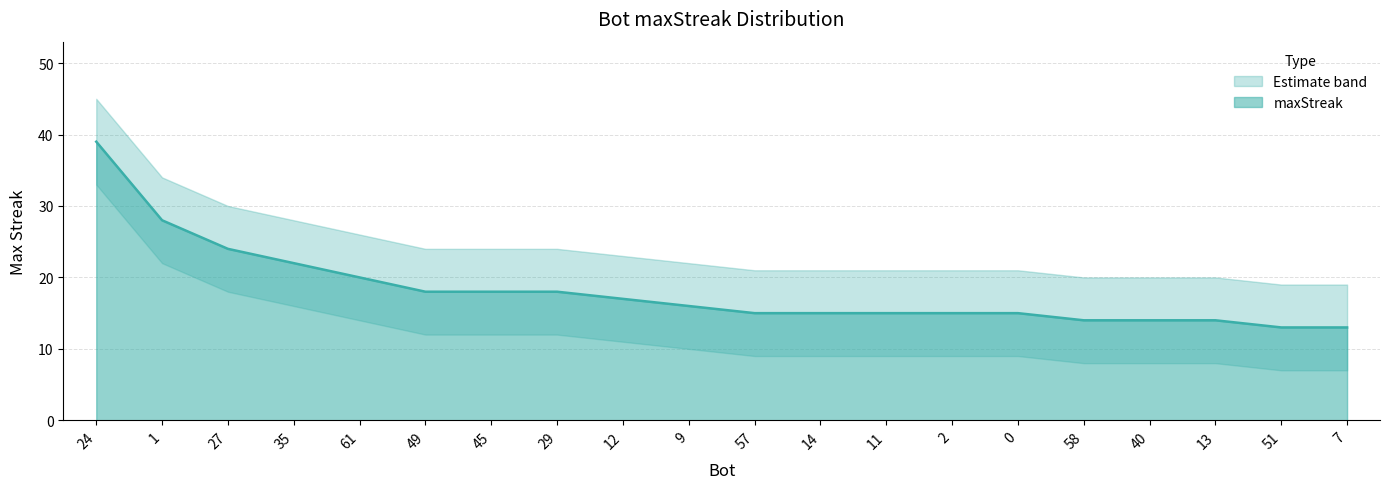

What is the label of the 5th point from the right?

58